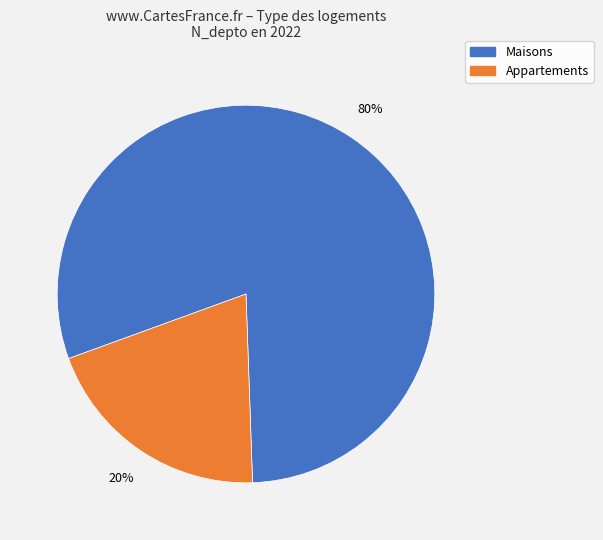

Which has a higher value, Appartements or Maisons?

Maisons